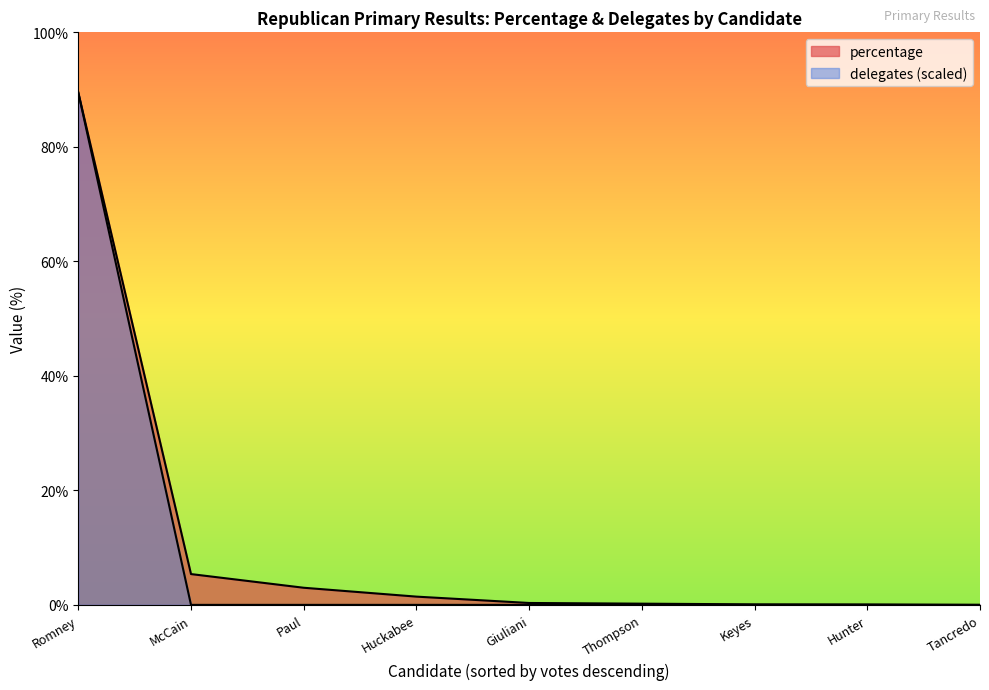

Reading right to left, list all the values displayed in this chart.

percentage: 0.0	0.1	0.1	0.2	0.3	1.4	3.0	5.4	89.5
delegates: 0.0	0.0	0.0	0.0	0.0	0.0	0.0	0.0	89.5